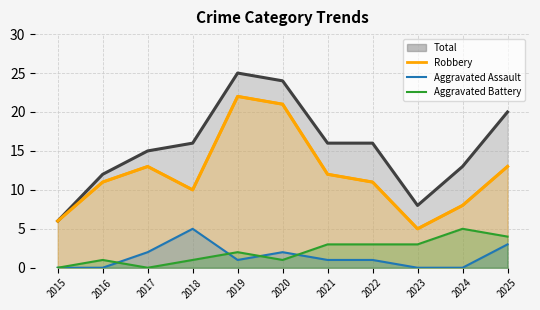

Reading right to left, list all the values displayed in this chart.

Aggravated Assault: 2025=3	2024=0	2023=0	2022=1	2021=1	2020=2	2019=1	2018=5	2017=2	2016=0	2015=0
Aggravated Battery: 2025=4	2024=5	2023=3	2022=3	2021=3	2020=1	2019=2	2018=1	2017=0	2016=1	2015=0
Robbery: 2025=13	2024=8	2023=5	2022=11	2021=12	2020=21	2019=22	2018=10	2017=13	2016=11	2015=6
Total: 2025=20	2024=13	2023=8	2022=16	2021=16	2020=24	2019=25	2018=16	2017=15	2016=12	2015=6